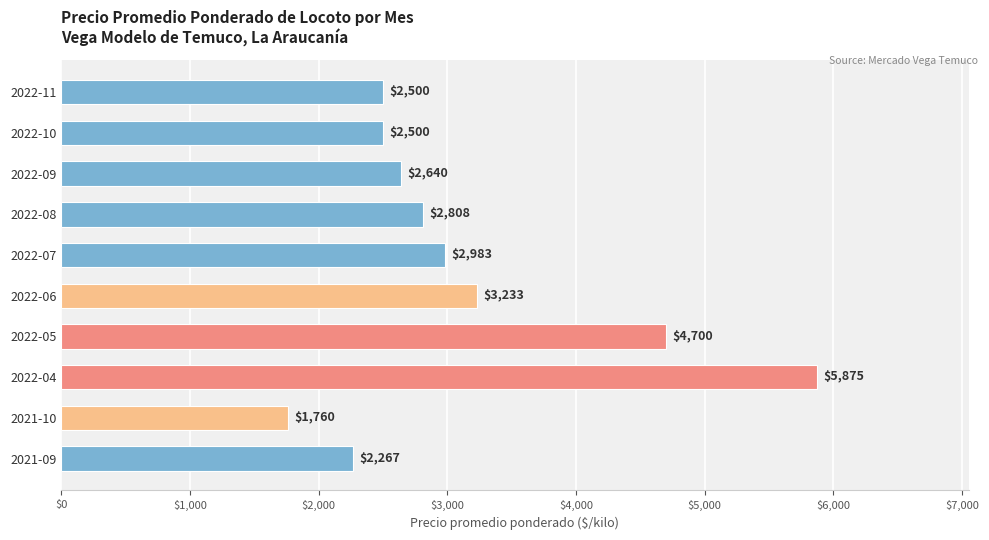

Reading bottom to top, what are all the values shown in this chart?

2021-09=2267	2021-10=1760	2022-04=5875	2022-05=4700	2022-06=3233	2022-07=2983	2022-08=2808	2022-09=2640	2022-10=2500	2022-11=2500